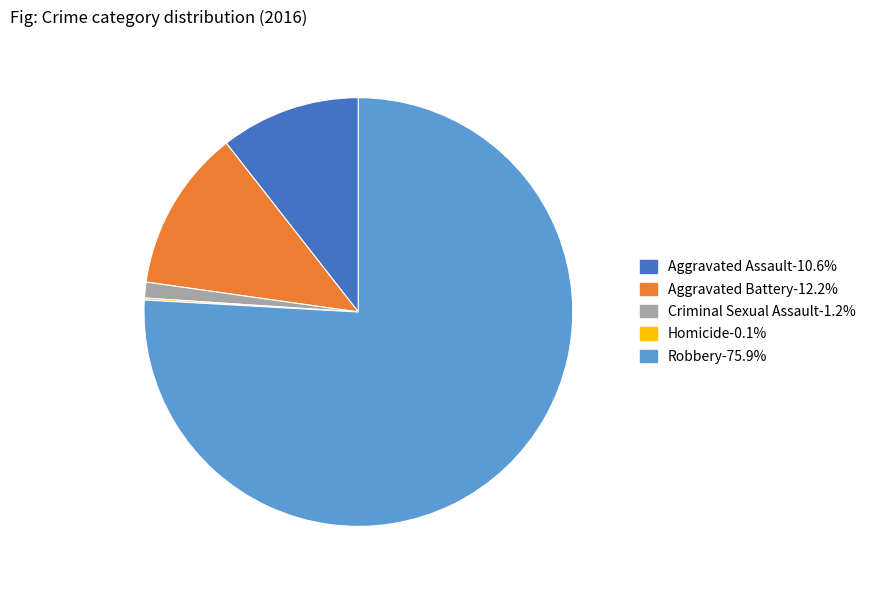

Which slice is the largest?

Robbery